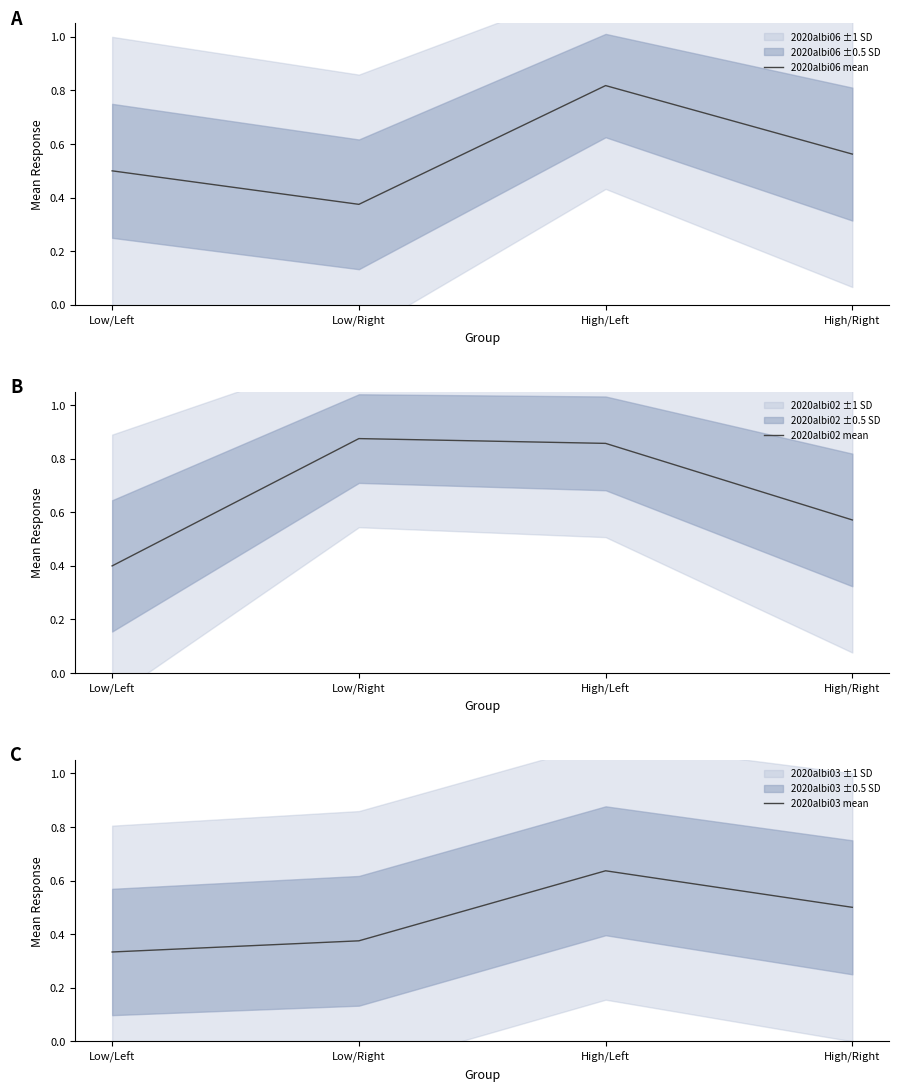

What is the difference between the second highest and minimum values in the 2020albi02 mean series?

0.5